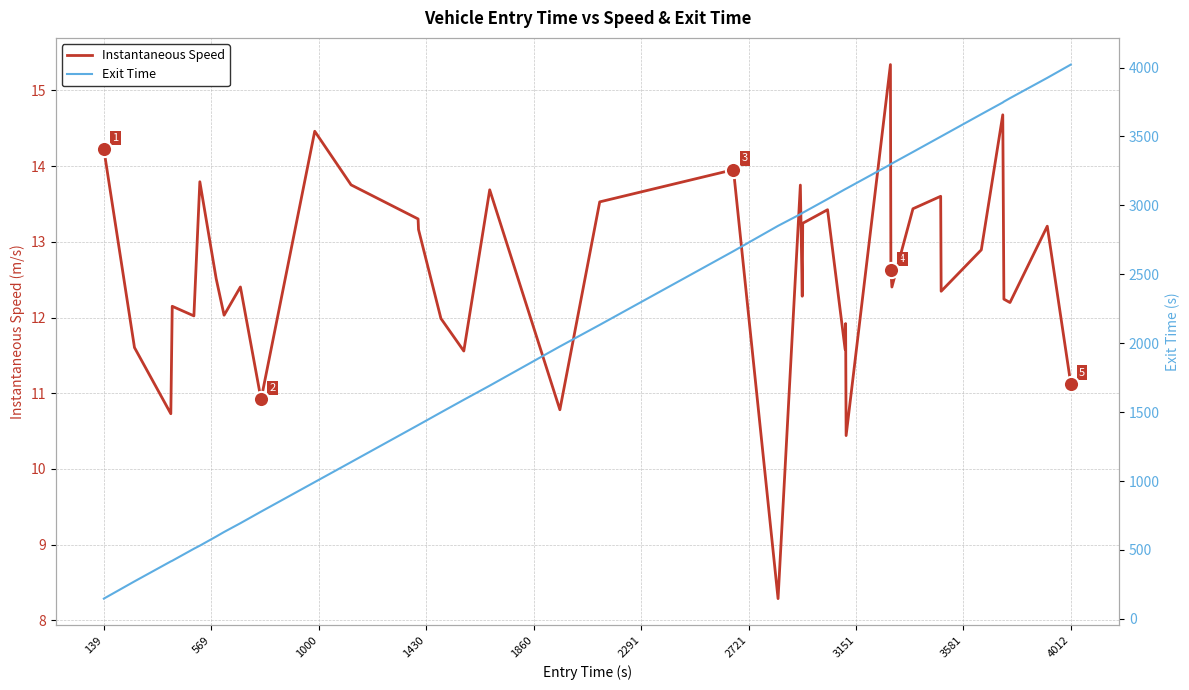

Which series has the widest spread of Y values?

Exit Time